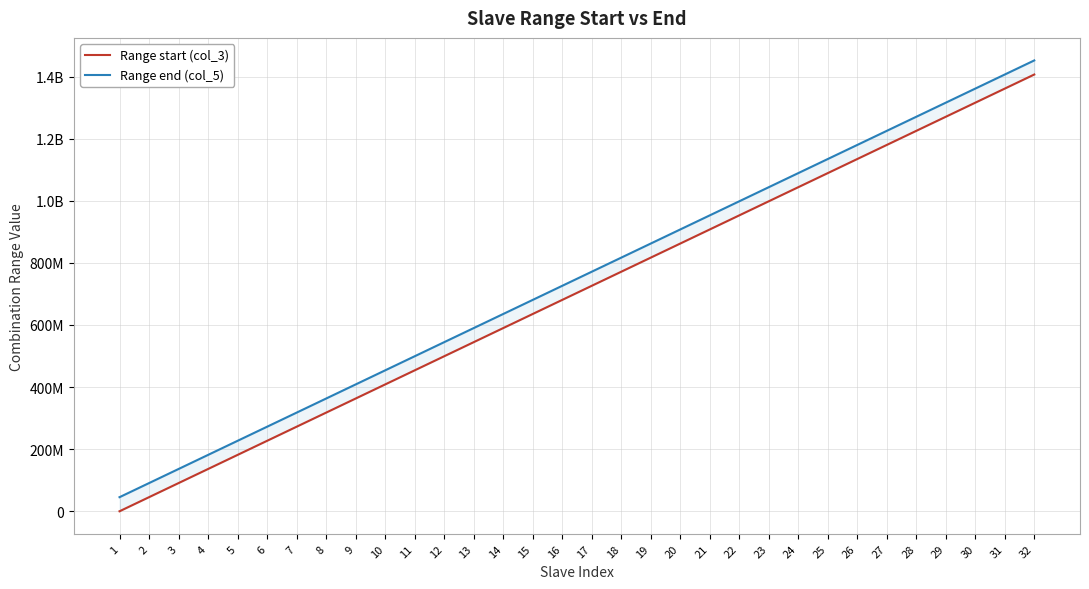

What is the value of the Range start (col_3) point at the 28th from the left?

1225143266.5